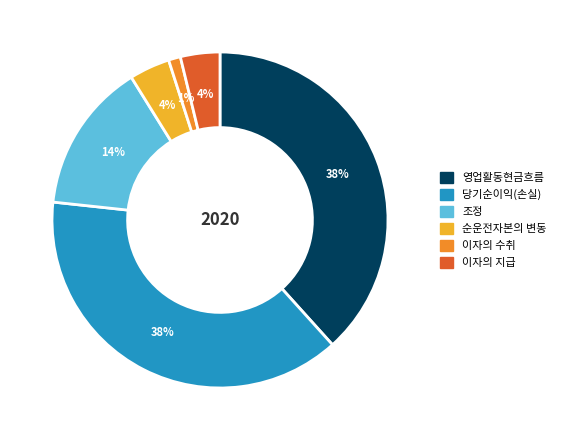

Between 순운전자본의 변동 and 조정, which is larger?

조정